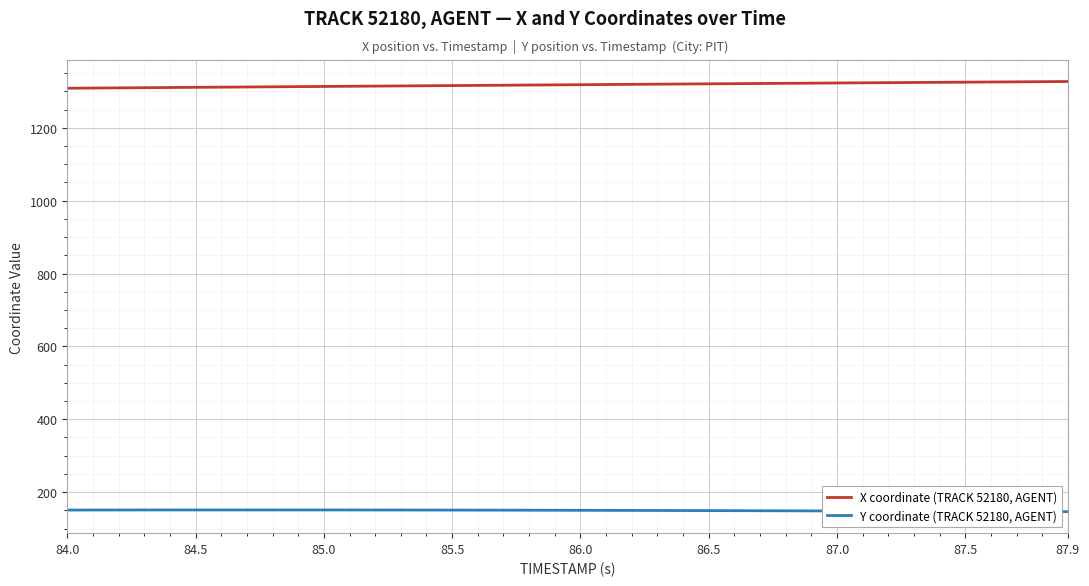

What is the lowest value of the X coordinate (TRACK 52180, AGENT) series?

1308.8